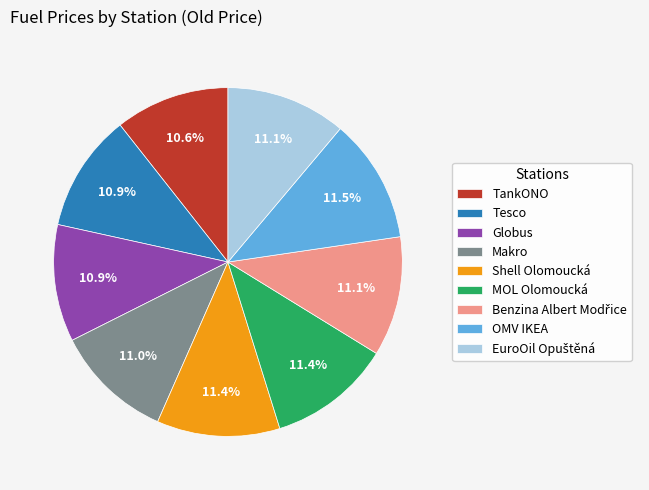

What is the ratio of the value at MOL Olomoucká to the value at TankONO?

1.1